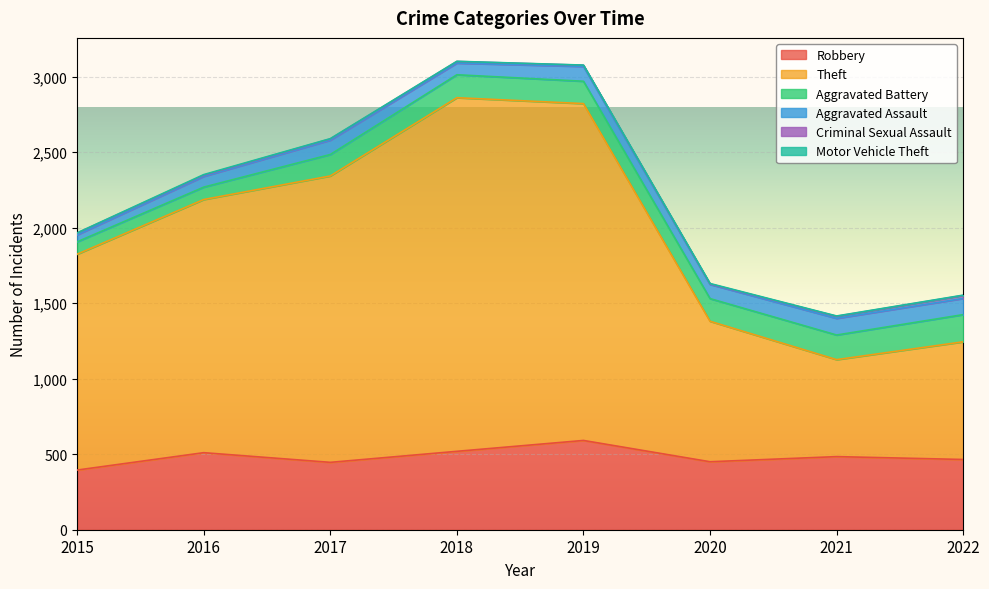

Which category has the lowest value in the Criminal Sexual Assault series?

2020